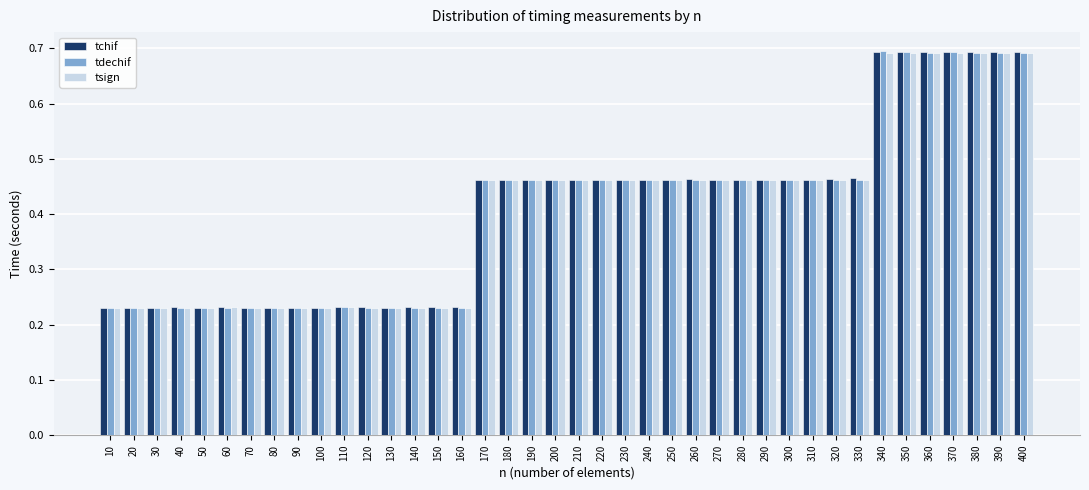

What is the sum of all tchif values?

16.4